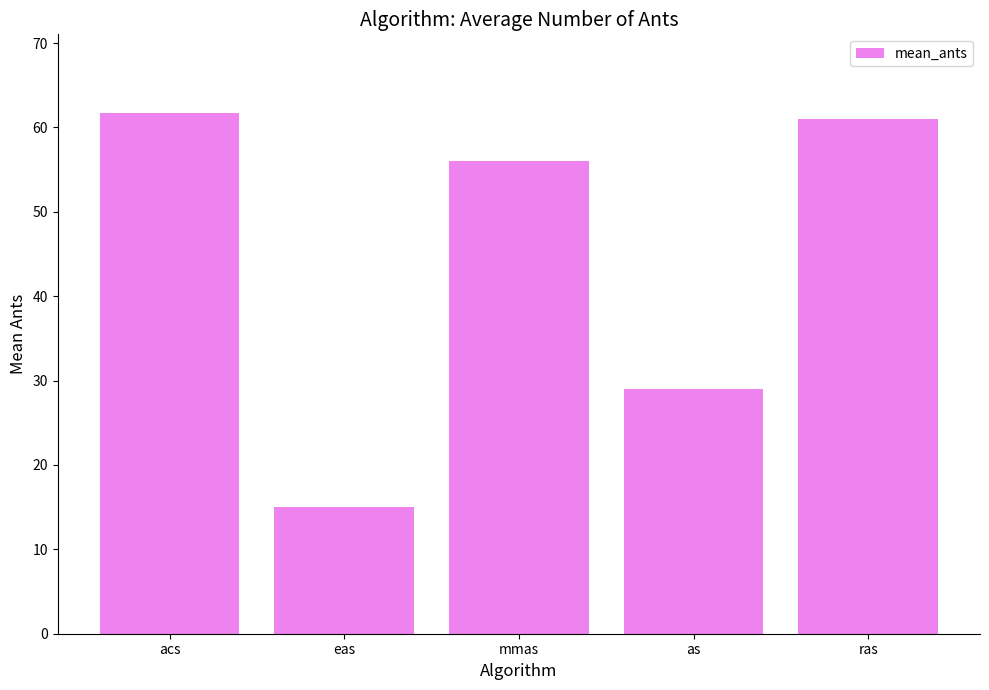

The value at eas is 9.6. True or false?

False